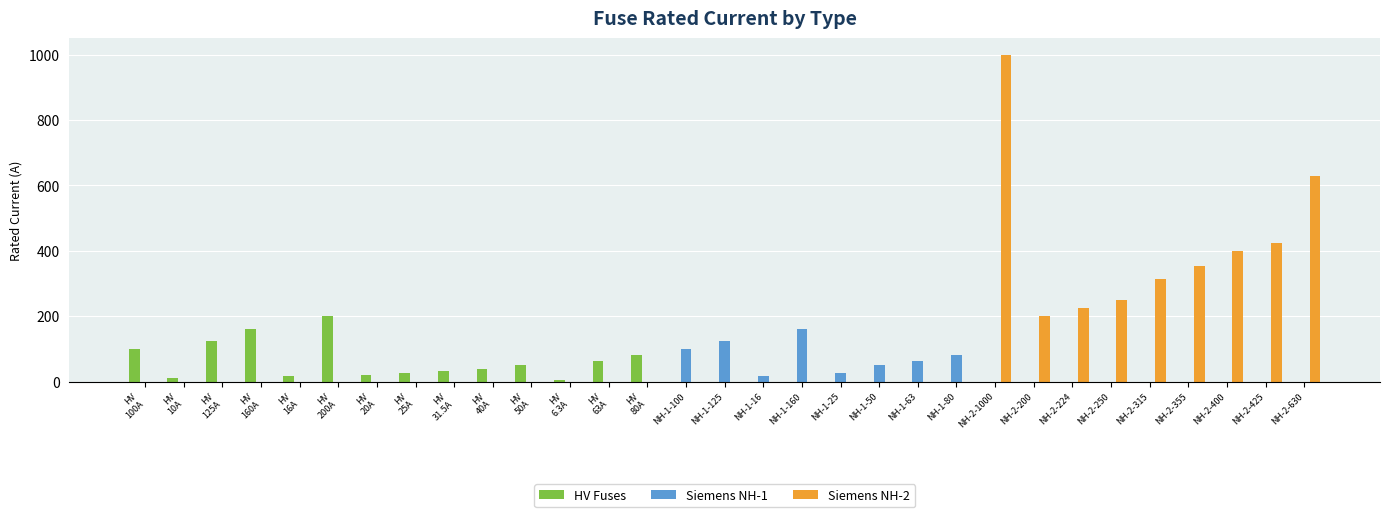

Between NH-1-63 and NH-2-250, which series saw the biggest shift?

Siemens NH-2